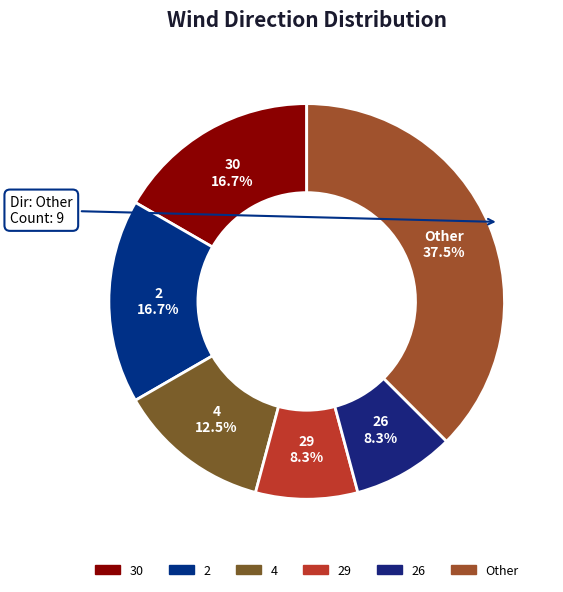

Is there any slice that represents more than half of the pie?

No